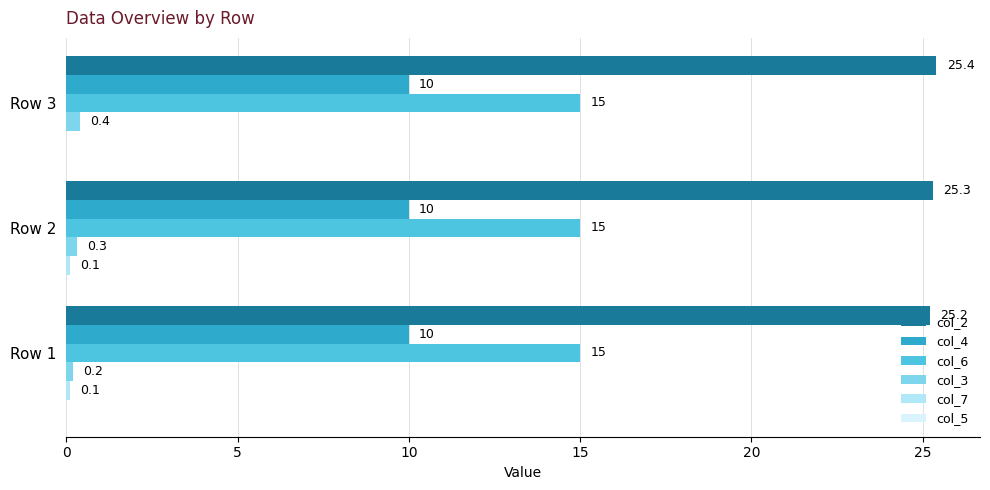

Which series has the largest total across all categories?

col_2